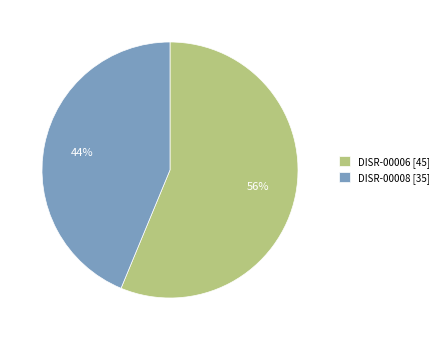

Is it true that DISR-00008 is 33% of the pie?

False